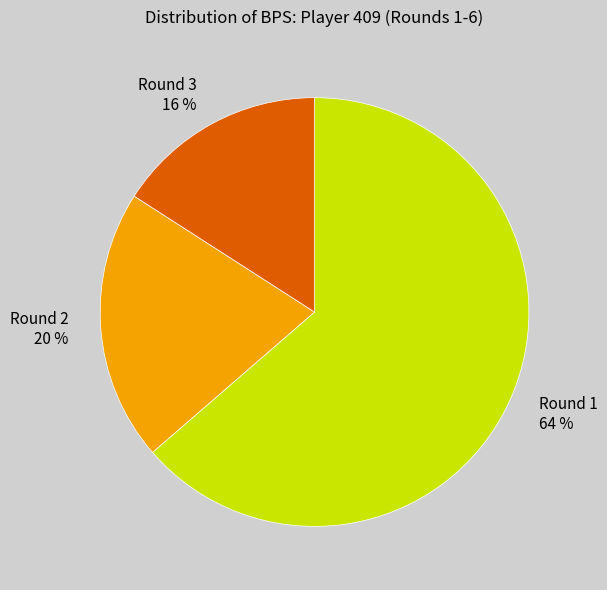

To the nearest percent, what portion does Round 1 64 % represent?

64%